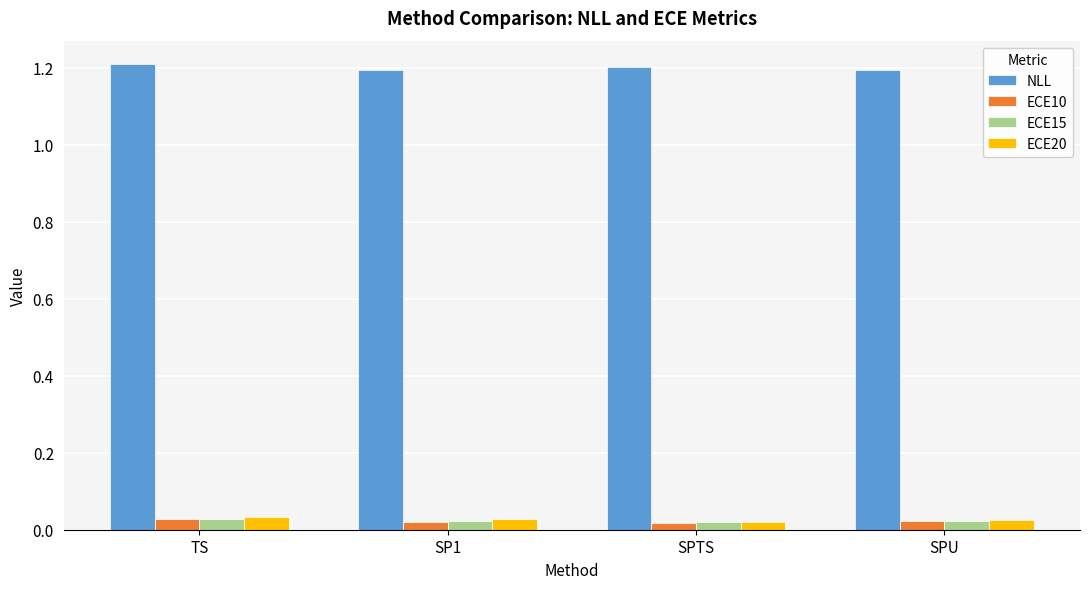

What is the difference between the highest and lowest values at SPTS?

1.2